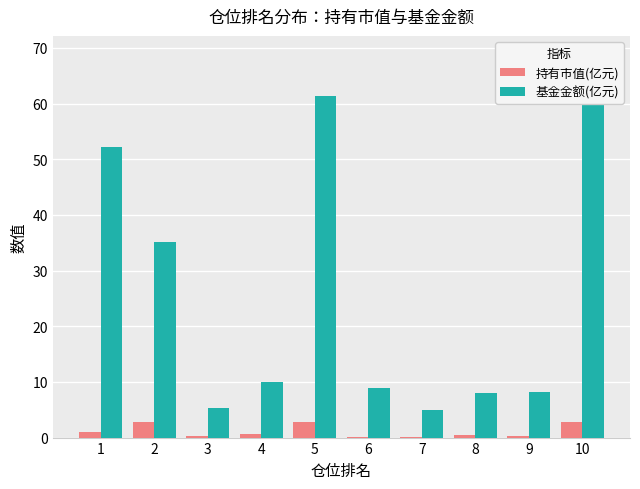

Reading right to left, transcribe all the data shown in this chart.

持有市值(亿元): 2.8	0.3	0.4	0.1	0.1	2.8	0.6	0.3	2.7	0.9
基金金额(亿元): 62.8	8.2	8.0	5.0	8.8	61.3	9.9	5.3	35.1	52.2